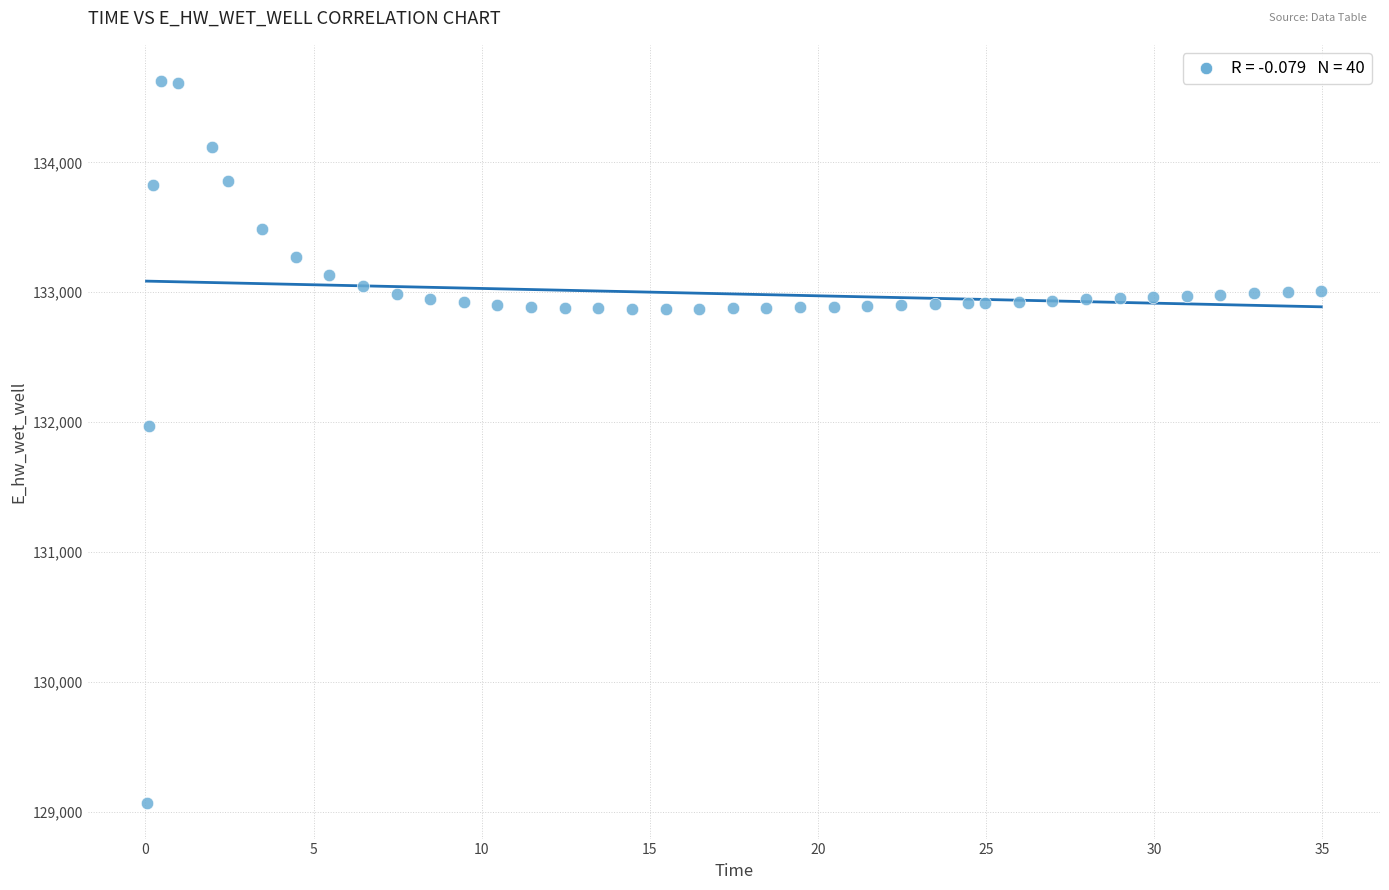

What is the range of X values (max minus min)?

34.9